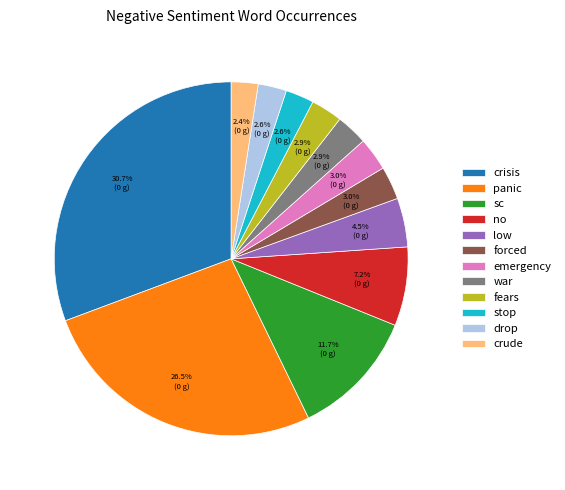

Is it true that fears is 11% of the pie?

False